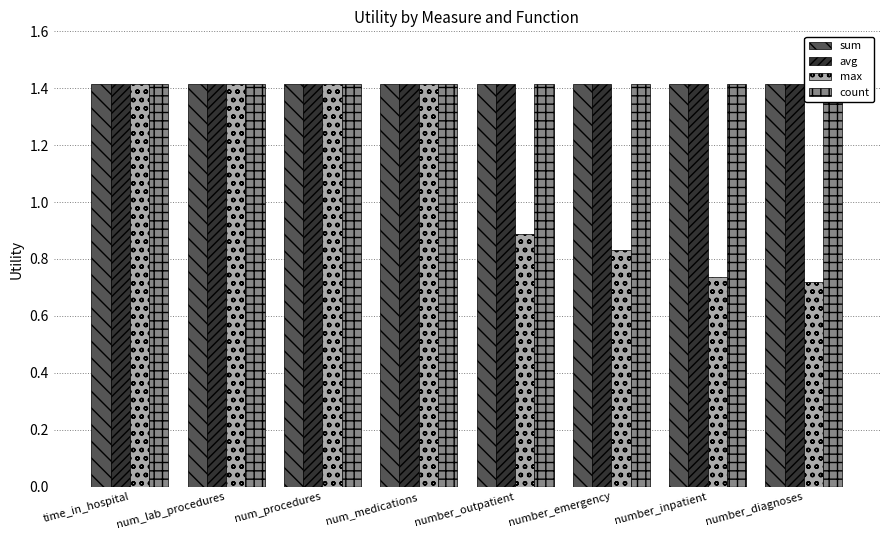

Read the max value at num_lab_procedures.

1.4